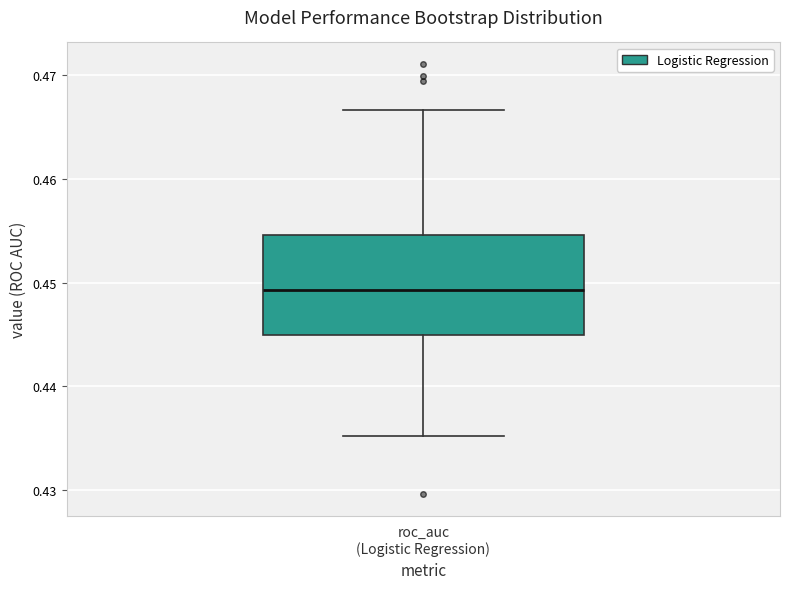

Where does the median line of the box for roc_auc (Logistic Regression) sit on the y-axis? The values are not printed on the chart, so give them approximately, as read against the axis.

0.449